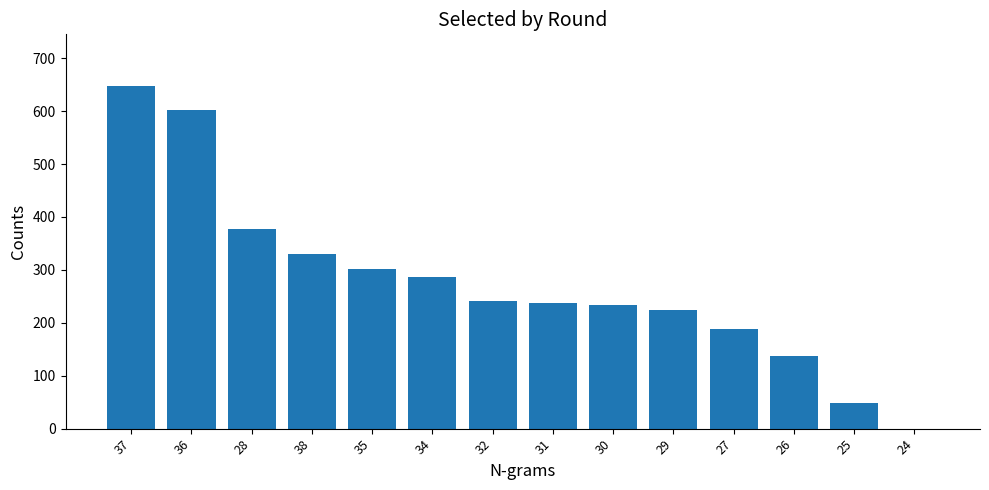

How many series are shown in this chart?

1